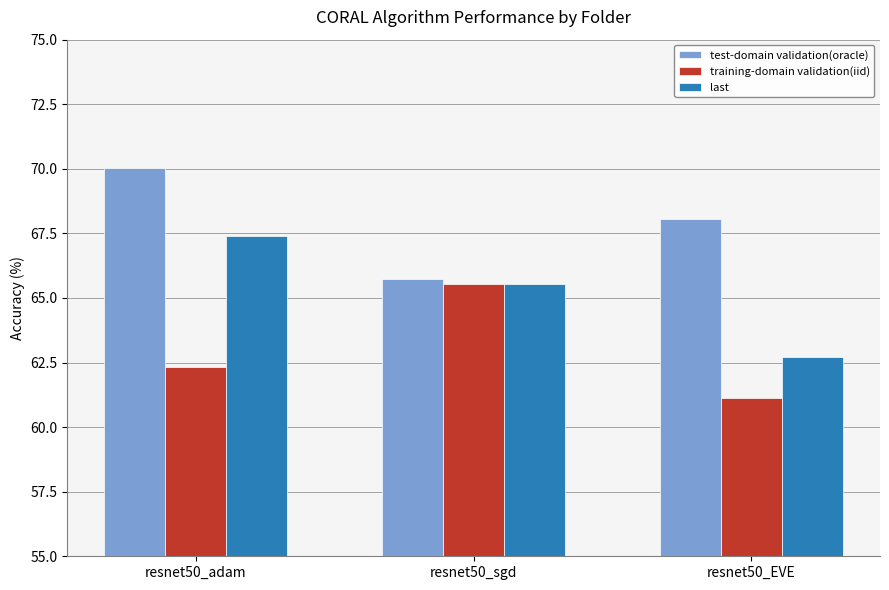

What is the sum of the test-domain validation(oracle) values at resnet50_sgd and resnet50_adam?

135.8